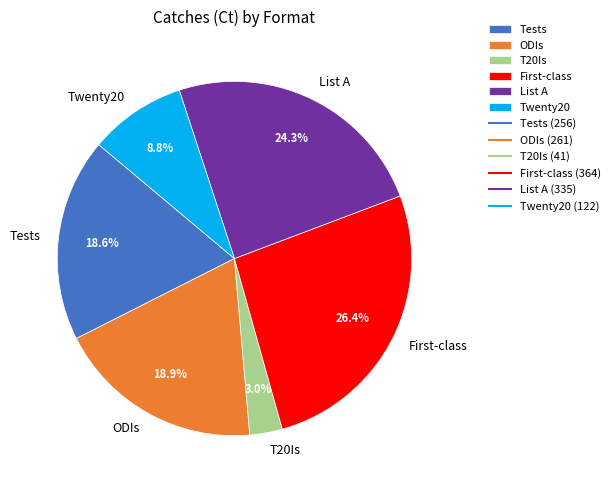

Between ODIs and T20Is, which is larger?

ODIs